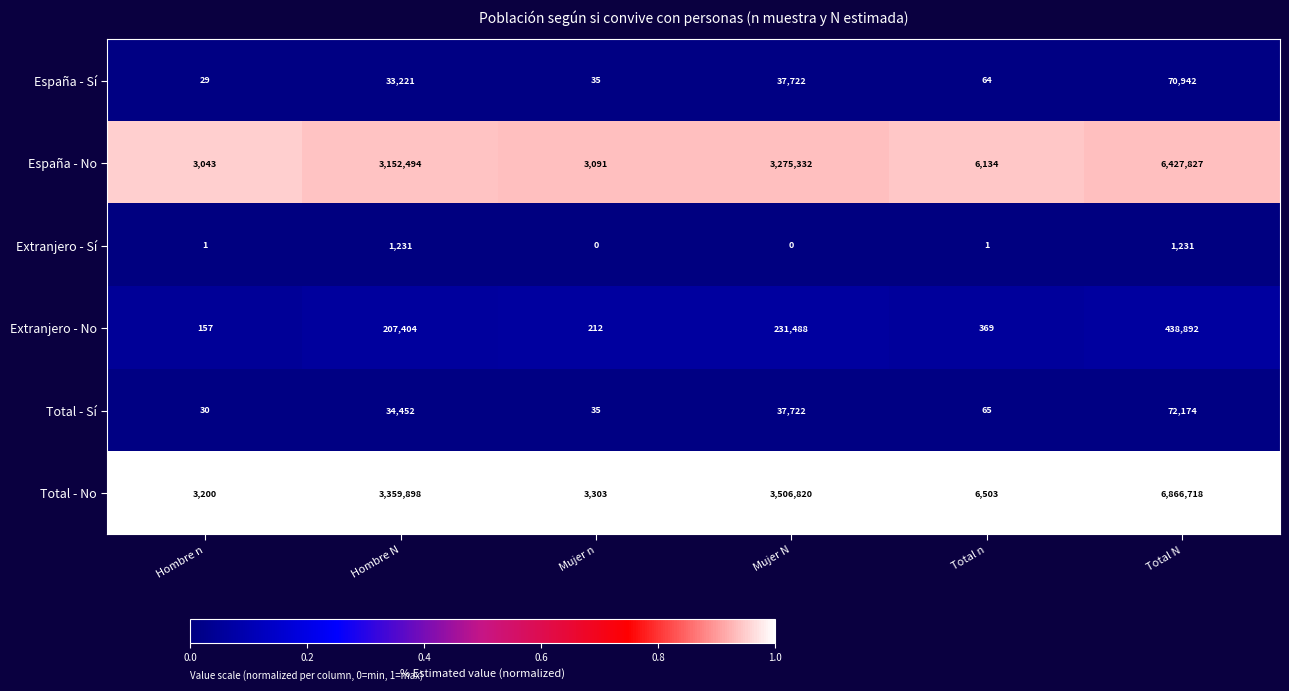

Count the number of data series in this chart.

6